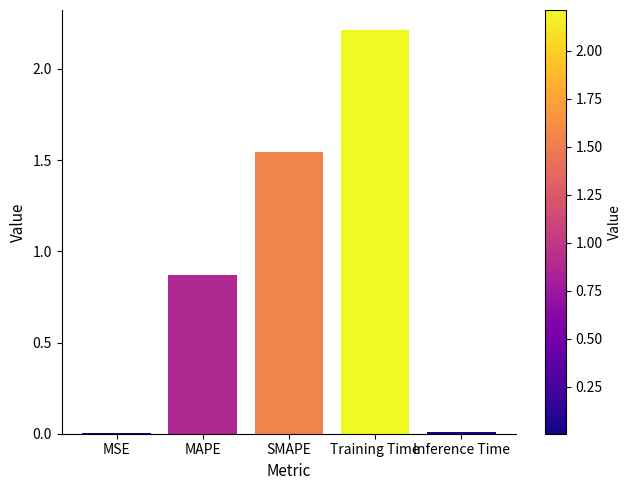

What is the maximum value shown in the chart?

2.2